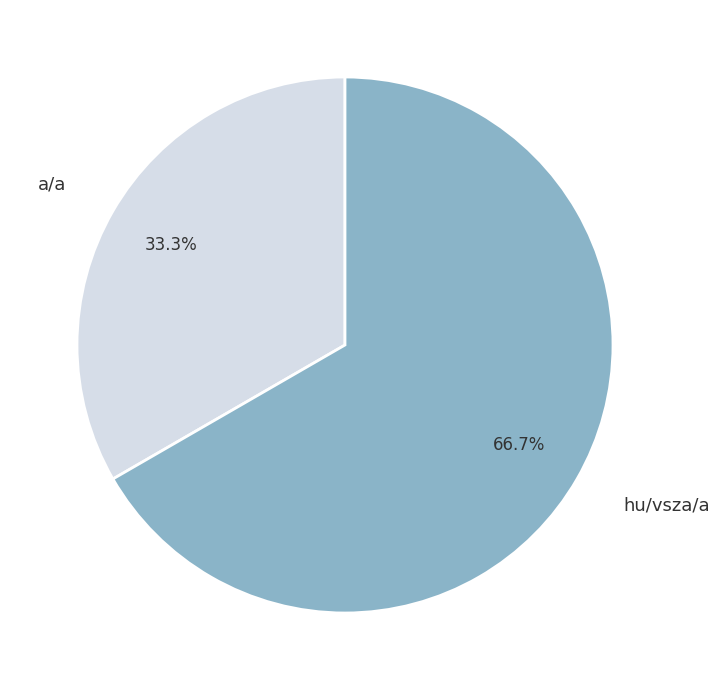

To the nearest percent, what is the difference between the largest and smallest slice percentages?

33%